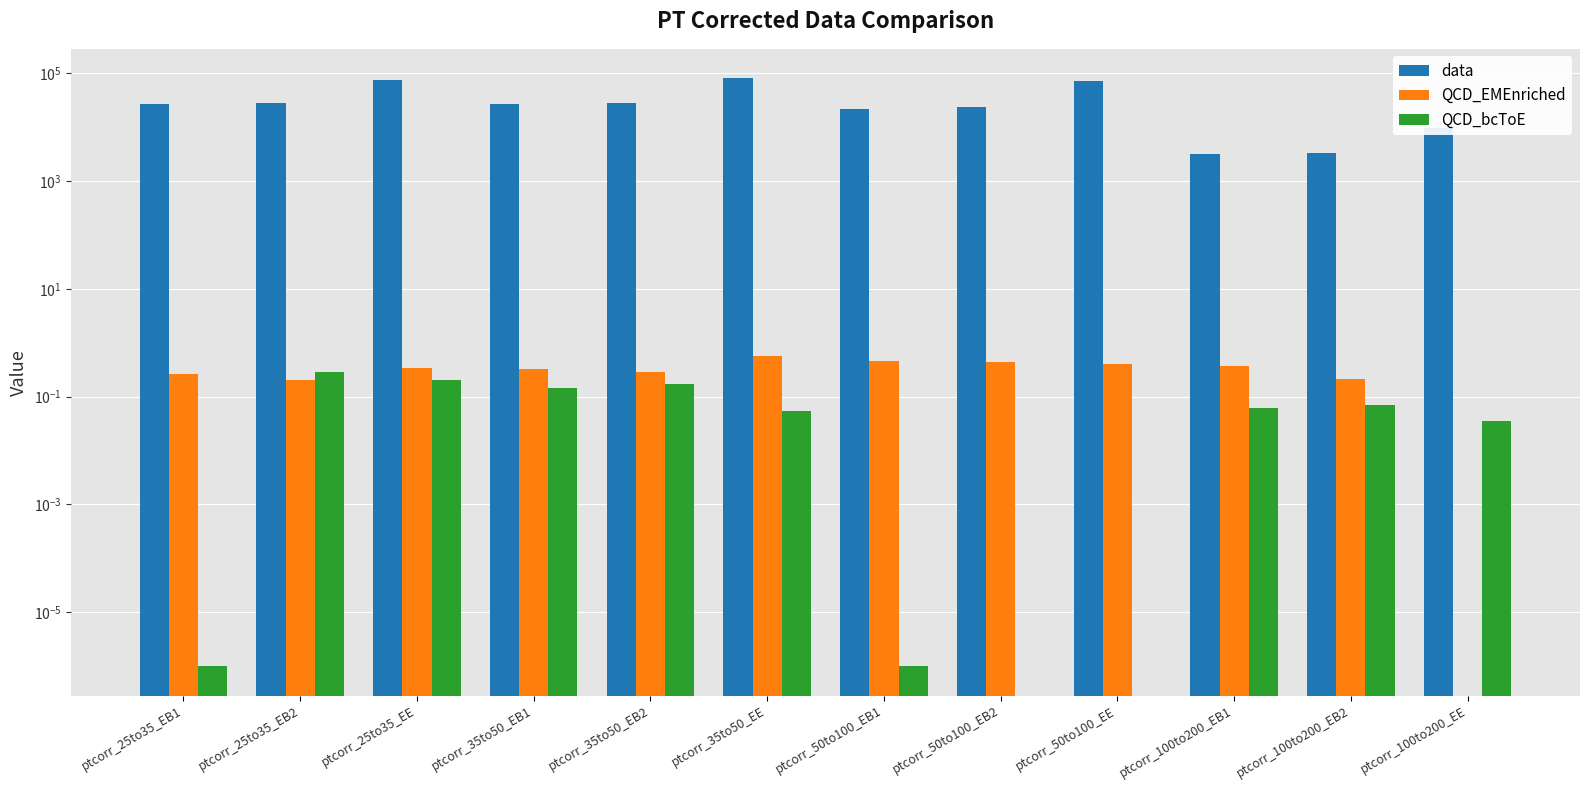

True or false: QCD_EMEnriched has a value of 0.1 at ptcorr_100to200_EB2.

False